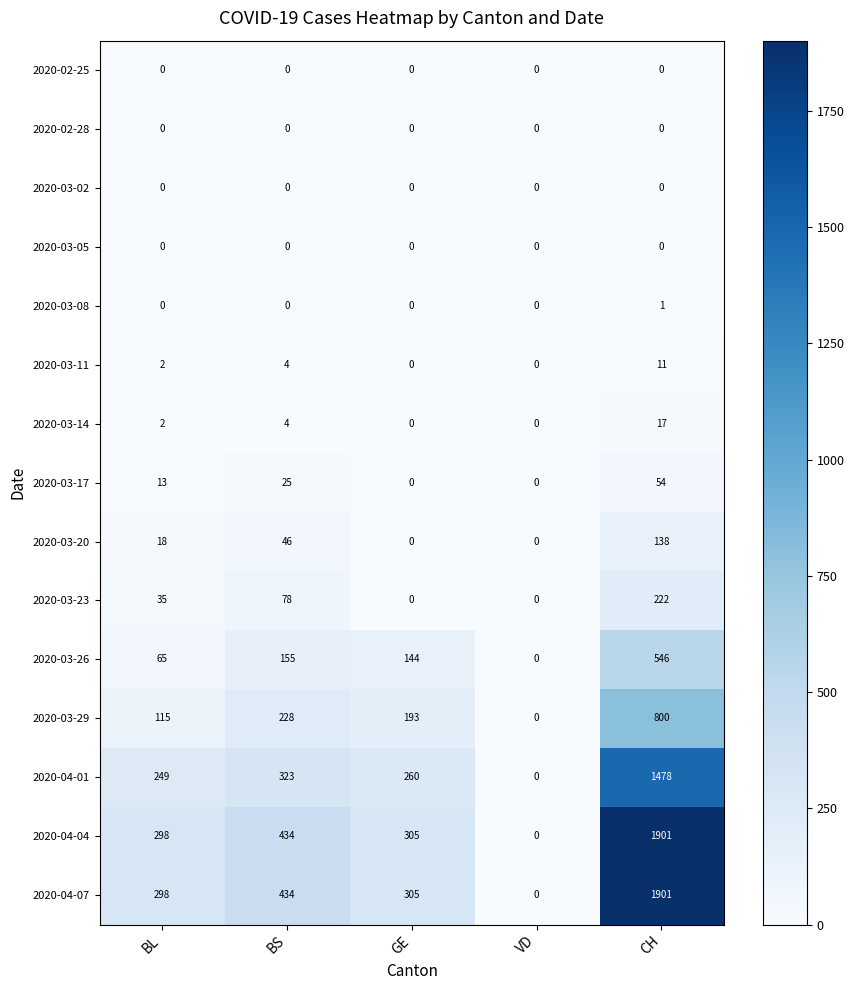

At which label does 2020-04-04 first exceed 305?

BS